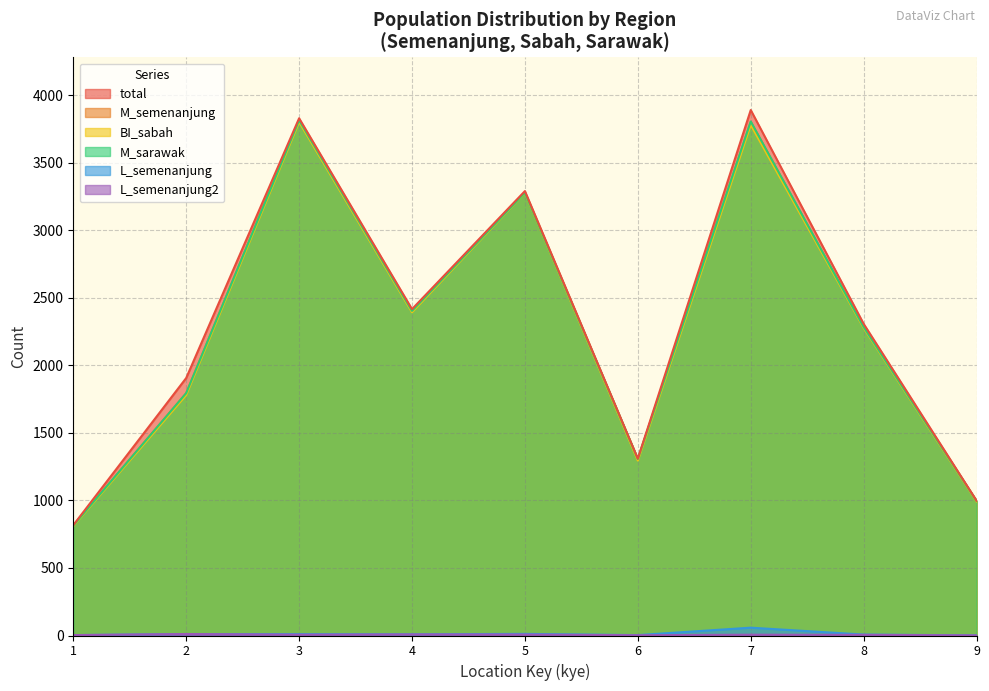

Reading left to right, transcribe all the data shown in this chart.

total: 1=817	2=1906	3=3829	4=2416	5=3290	6=1309	7=3890	8=2307	9=998
M_semenanjung: 1=814	2=1794	3=3815	4=2403	5=3278	6=1306	7=3802	8=2283	9=996
BI_sabah: 1=810	2=1780	3=3802	4=2393	5=3277	6=1295	7=3780	8=2277	9=992
M_sarawak: 1=814	2=1794	3=3815	4=2403	5=3279	6=1307	7=3805	8=2284	9=996
L_semenanjung: 1=3	2=11	3=10	4=9	5=12	6=3	7=58	8=7	9=1
L_semenanjung2: 1=3	2=11	3=6	4=8	5=7	6=2	7=6	8=5	9=1